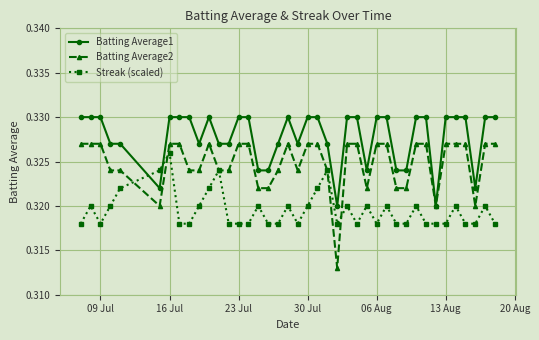

True or false: Streak (scaled) has more than 0 interior local peaks.

True